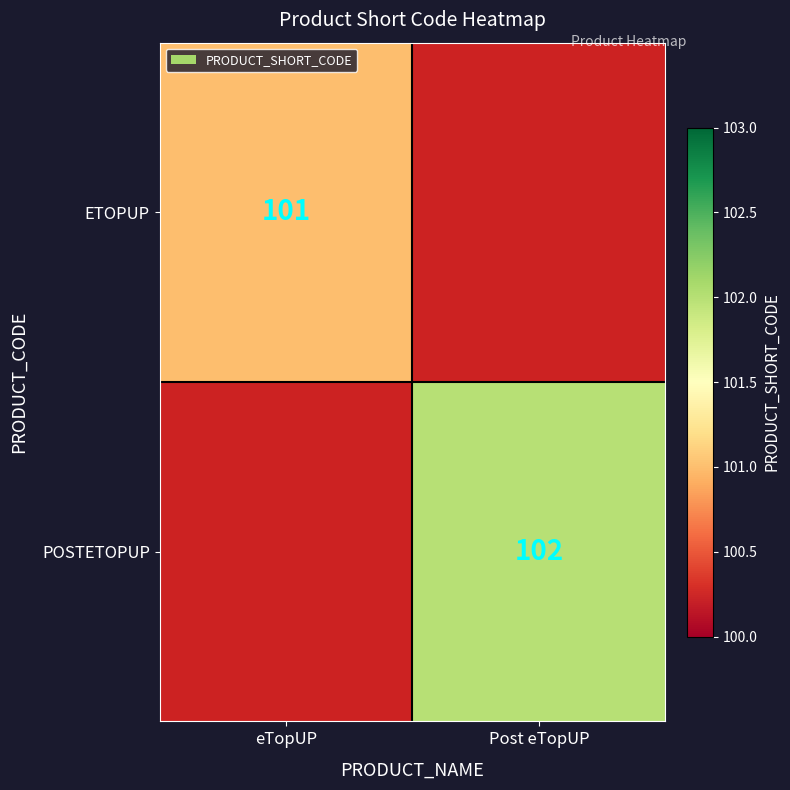

The POSTETOPUP series shows 68 at Post eTopUP. True or false?

False